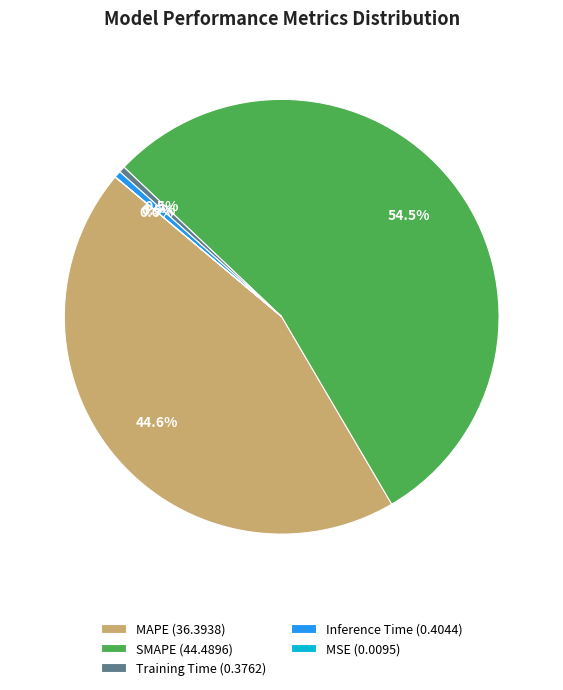

Which slice is the largest?

SMAPE